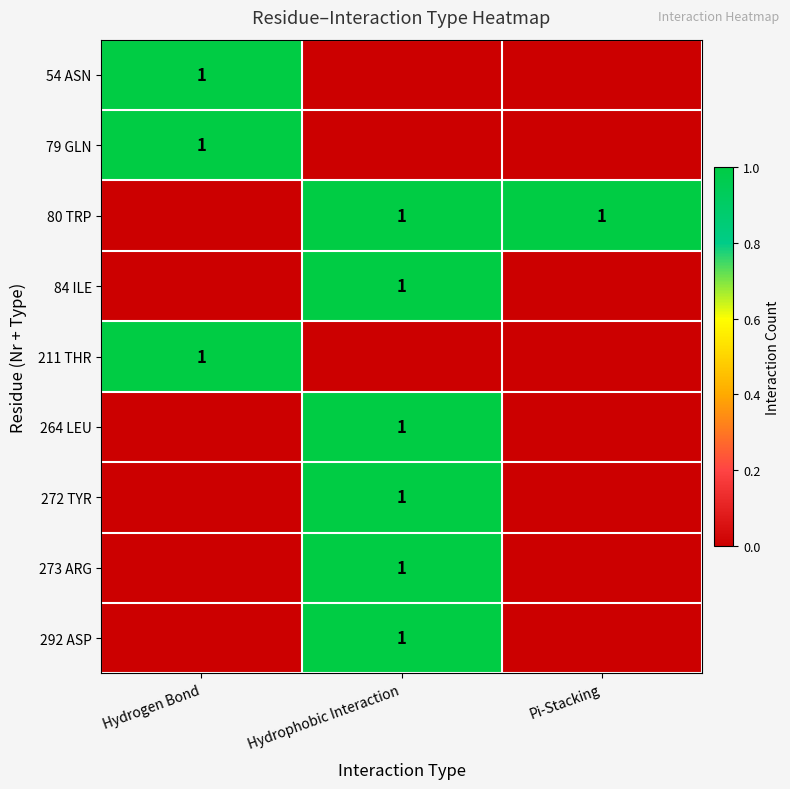

Is it true that 79 GLN equals 1 at Hydrogen Bond?

True